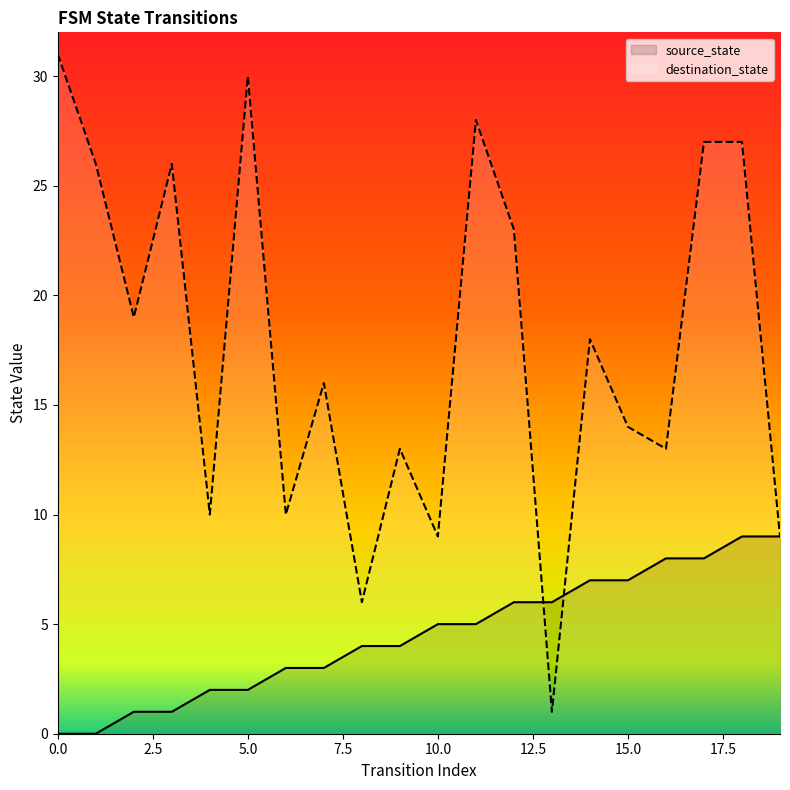

What is the difference between the second highest and second lowest values in the source_state series?

9